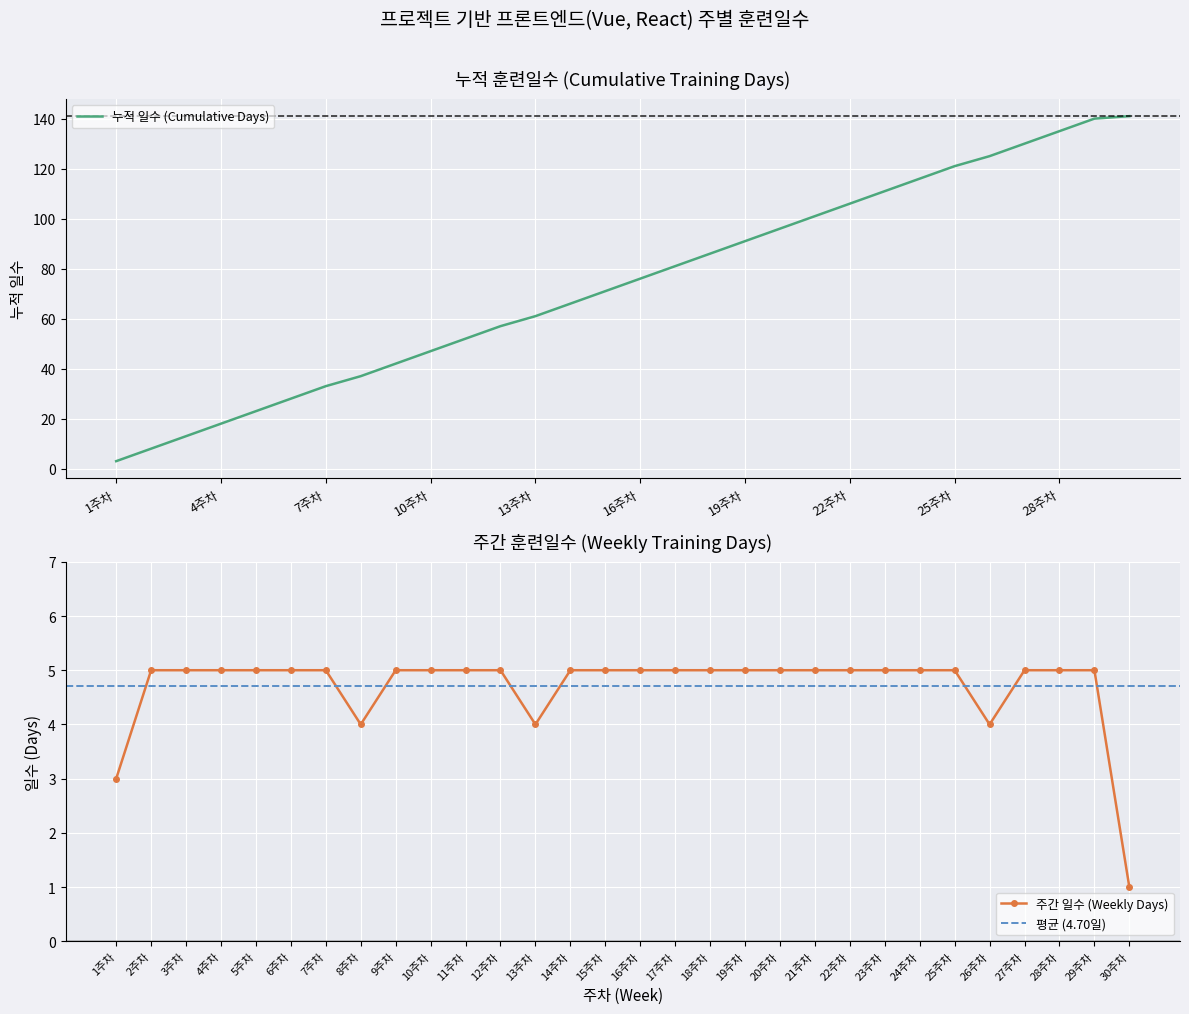

Rank the categories by value from lowest to highest.

30주차, 1주차, 8주차, 13주차, 26주차, 2주차, 3주차, 4주차, 5주차, 6주차, 7주차, 9주차, 10주차, 11주차, 12주차, 14주차, 15주차, 16주차, 17주차, 18주차, 19주차, 20주차, 21주차, 22주차, 23주차, 24주차, 25주차, 27주차, 28주차, 29주차